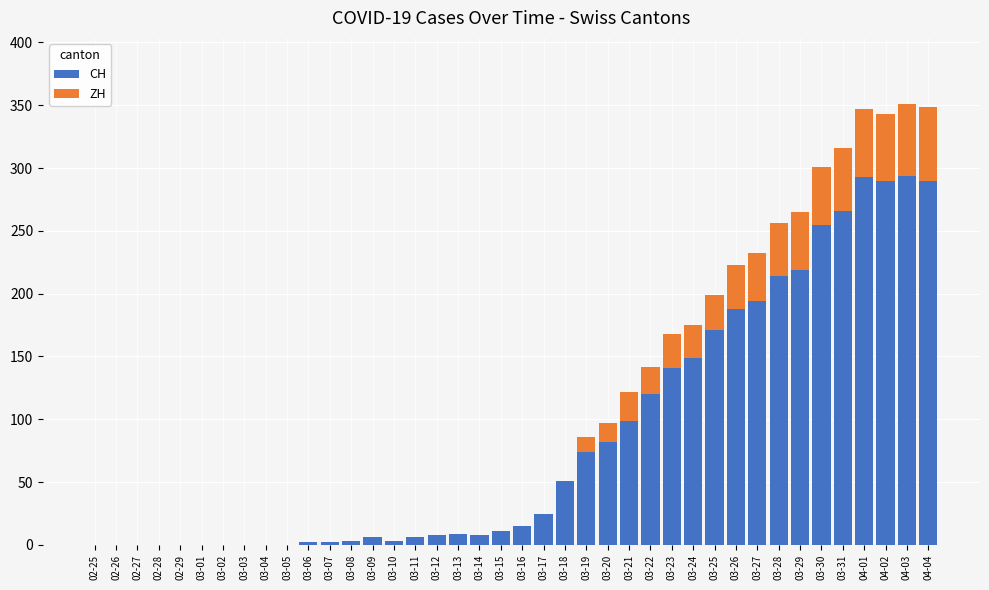

What is the sum of all CH values?

3488